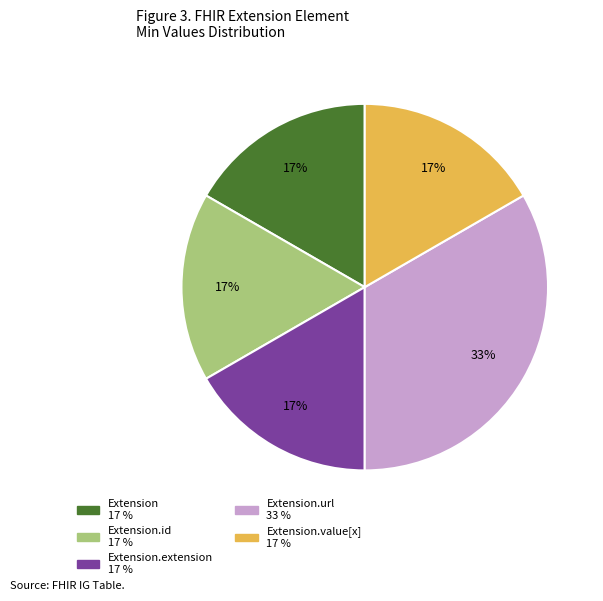

Is there a majority slice in this chart?

No